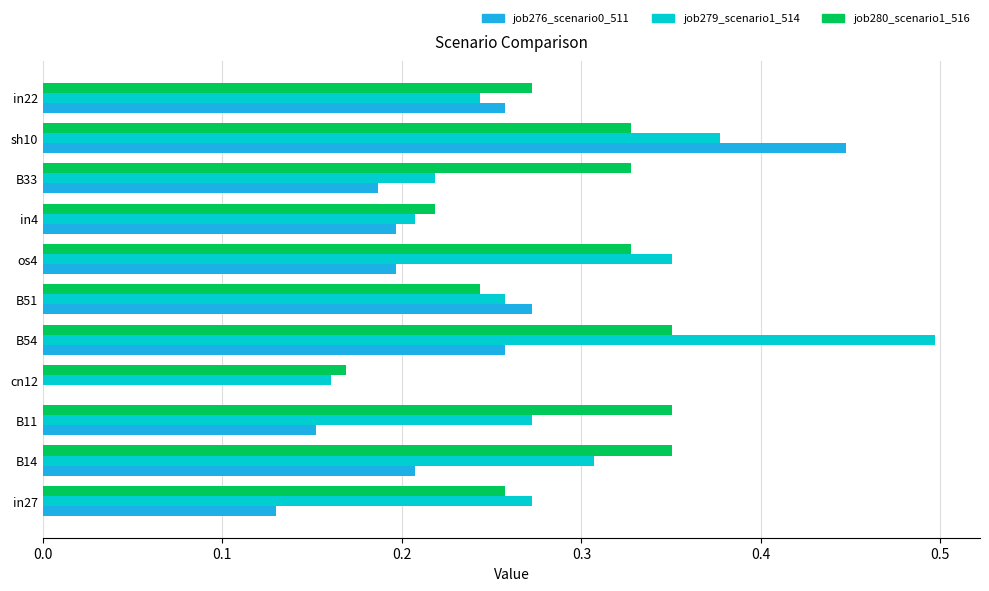

Is the value of job280_scenario1_516 at cn12 greater than the value of job279_scenario1_514 at os4?

No